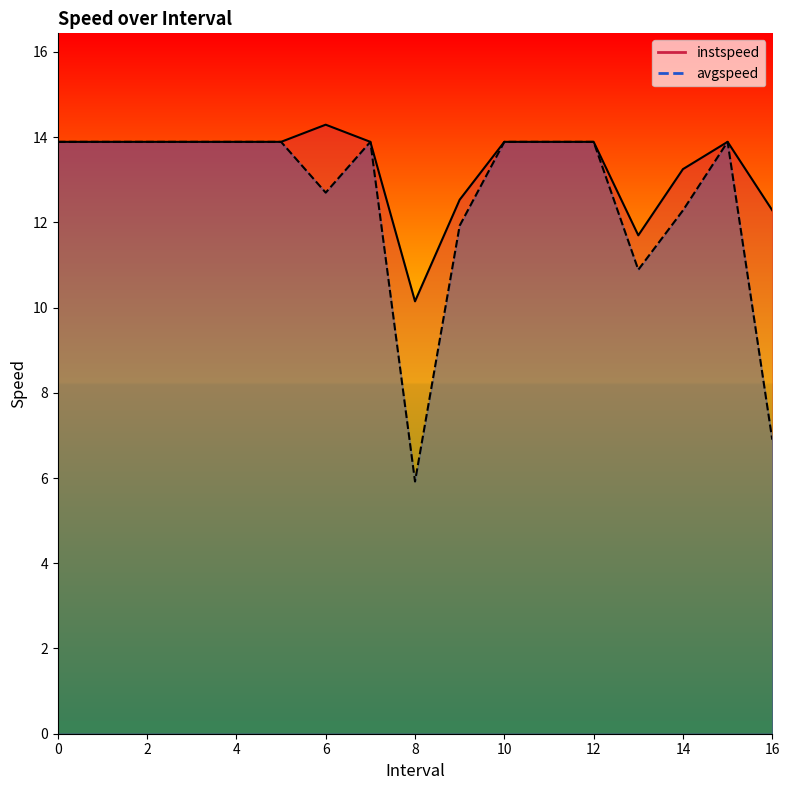

What position from the right is 11?

6